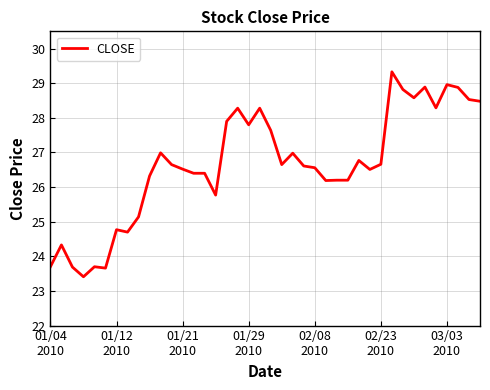

What is the minimum value shown in the chart?

23.4